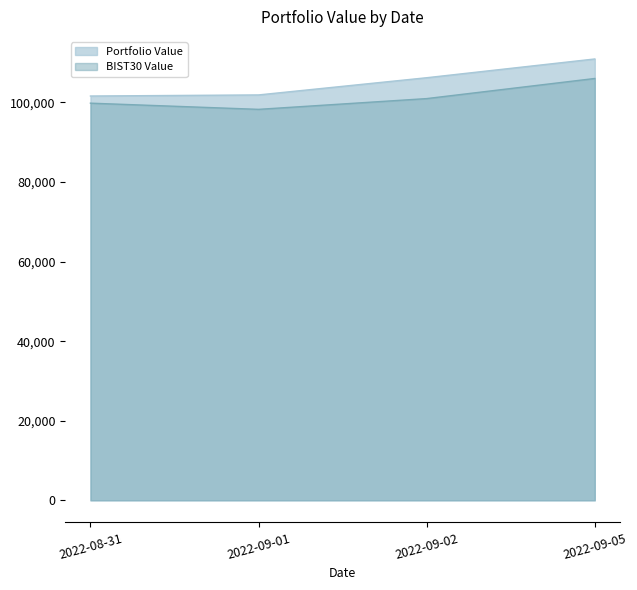

At how many categories does at least one series exceed 106018?

2